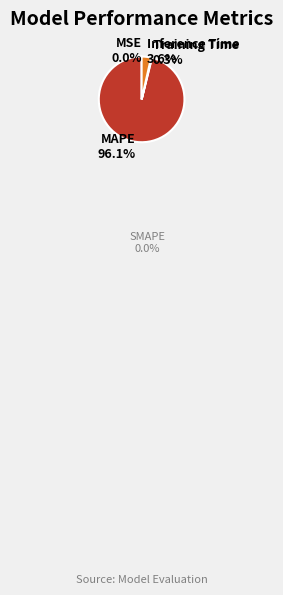

What is the largest slice in the pie chart?

MAPE